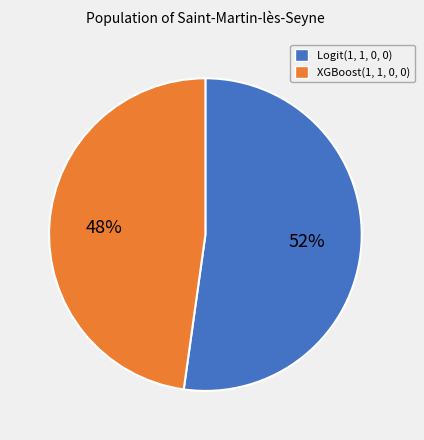

Rank the categories by value from lowest to highest.

XGBoost(1, 1, 0, 0), Logit(1, 1, 0, 0)